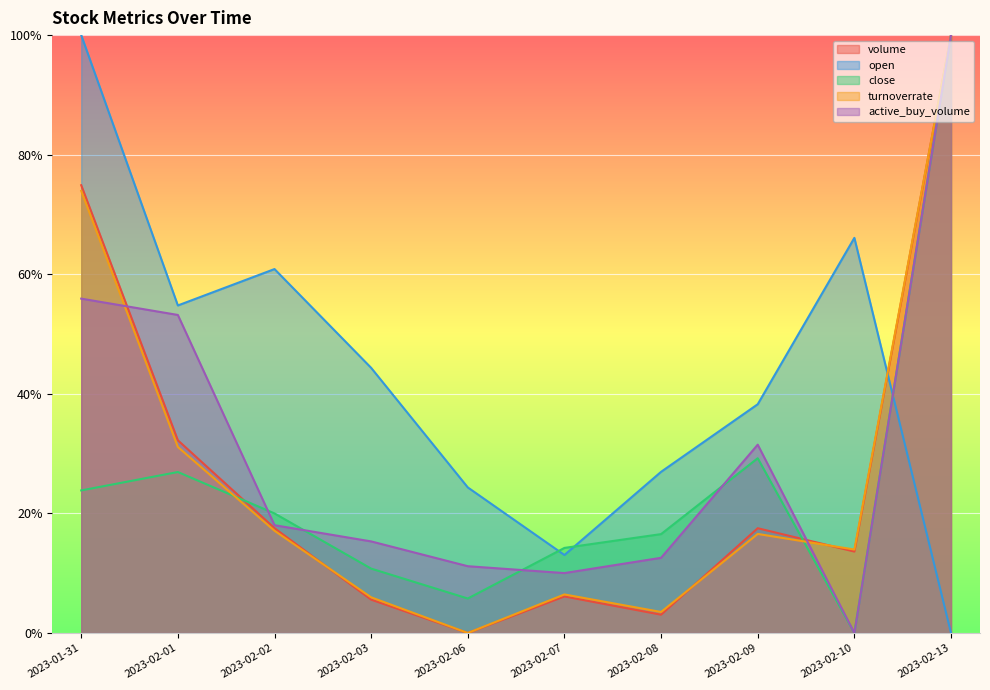

List the series in order of their peak value, lowest first.

volume, open, close, turnoverrate, active_buy_volume